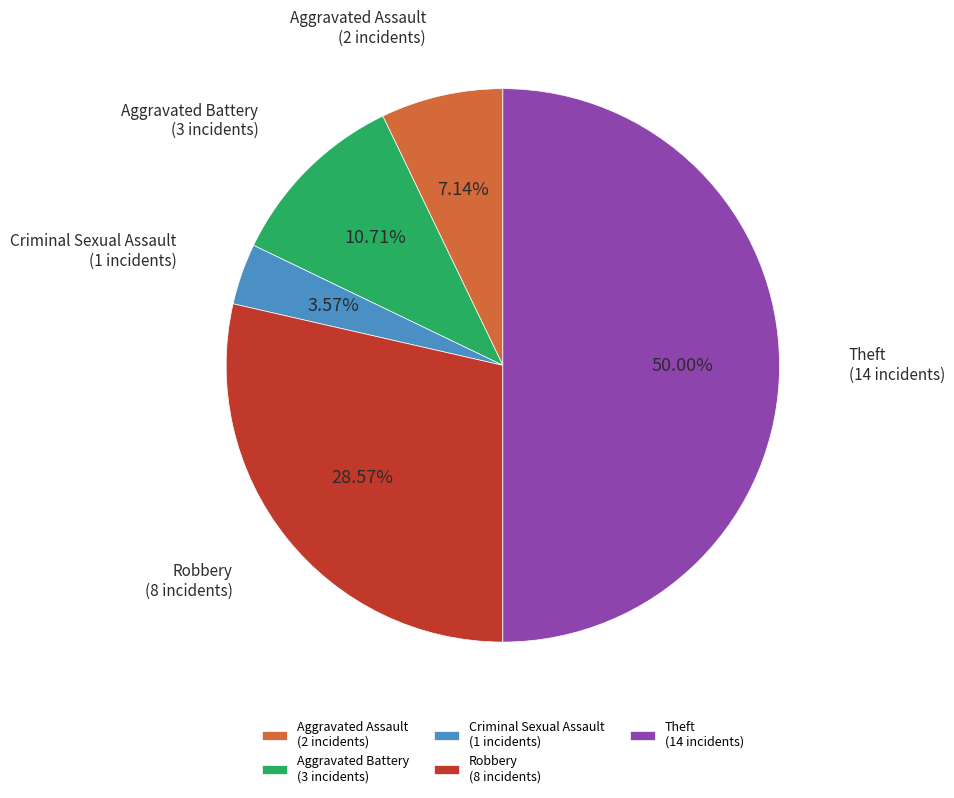

To the nearest percent, what portion does Theft represent?

50%